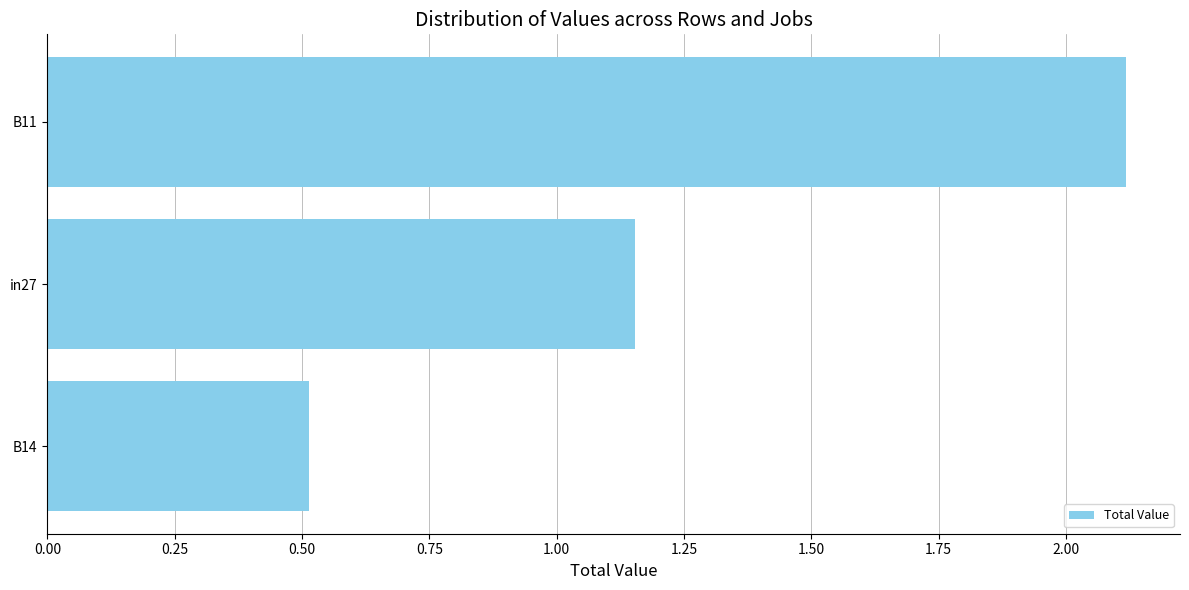

List the labels in order of value, smallest first.

B14, in27, B11